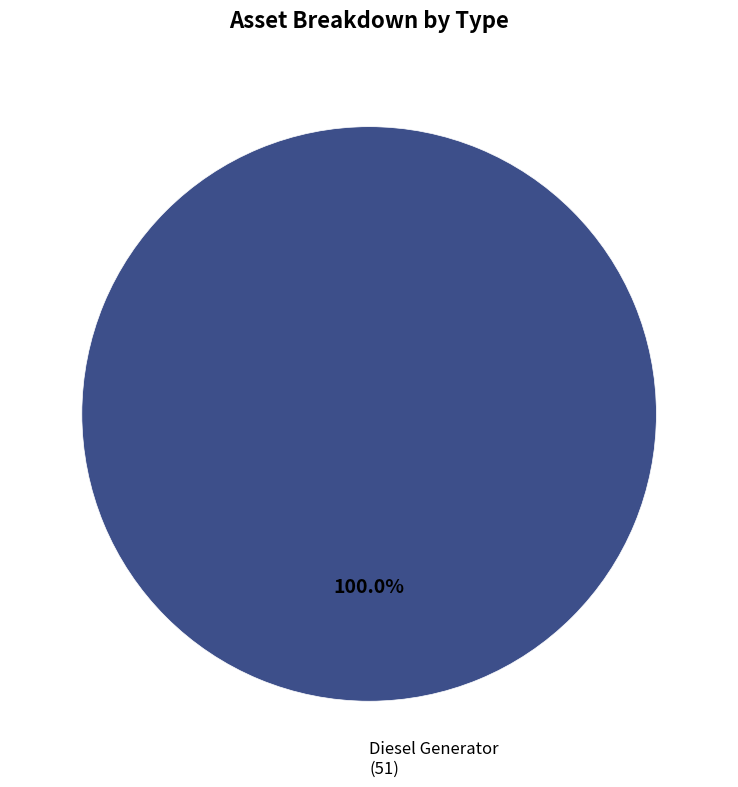

Rank the categories by value from lowest to highest.

Diesel Generator